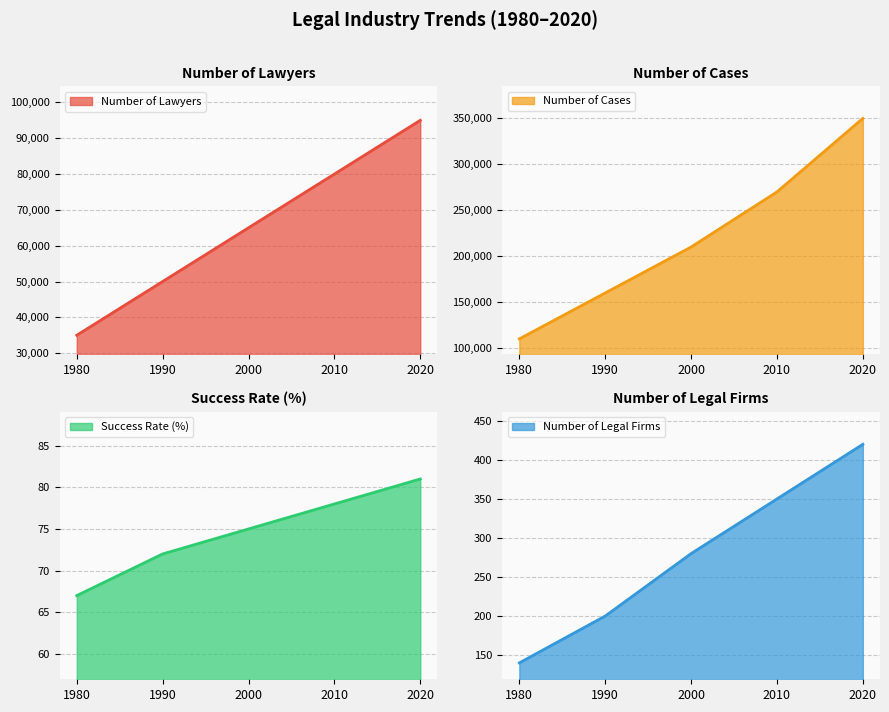

Which has a higher value, 1980 or 2010?

2010